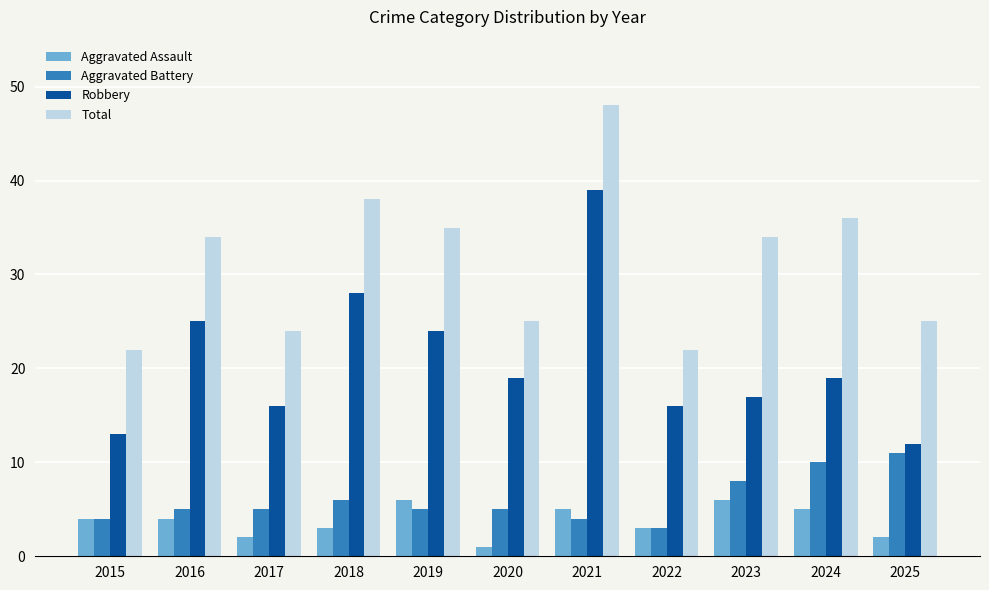

Reading left to right, list all the values displayed in this chart.

Aggravated Assault: 4	4	2	3	6	1	5	3	6	5	2
Aggravated Battery: 4	5	5	6	5	5	4	3	8	10	11
Robbery: 13	25	16	28	24	19	39	16	17	19	12
Total: 22	34	24	38	35	25	48	22	34	36	25